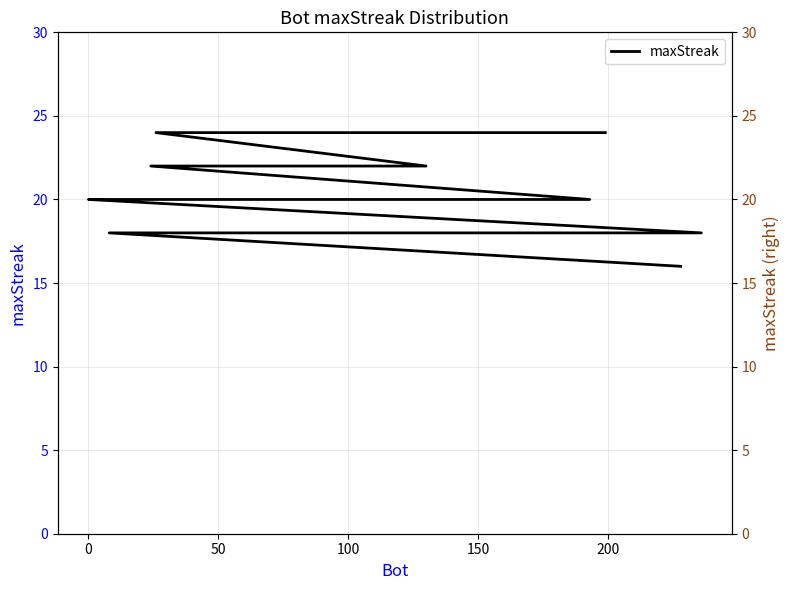

Is this an area chart (filled region under the line)?

No